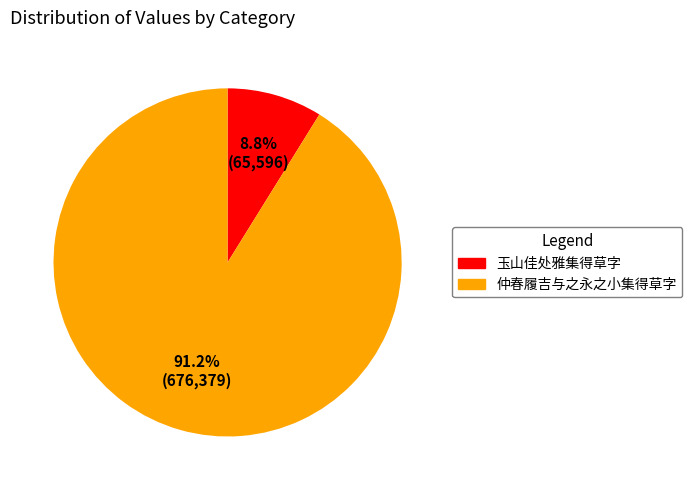

Is it true that 玉山佳处雅集得草字 is 1% of the pie?

False